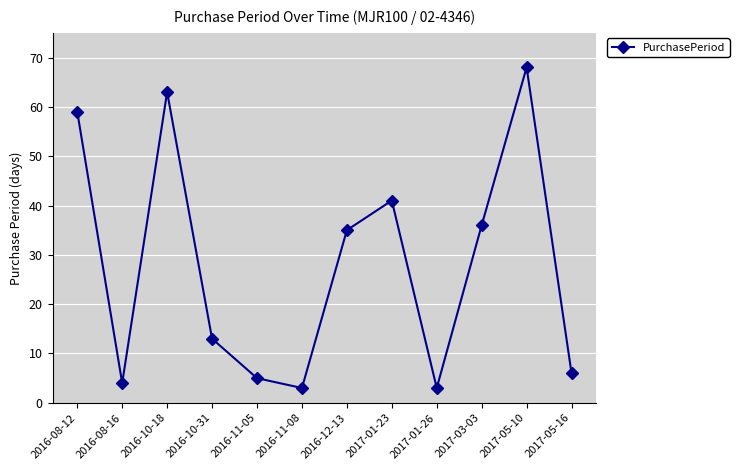

Where is the data nearest to the value 35?

2016-12-13